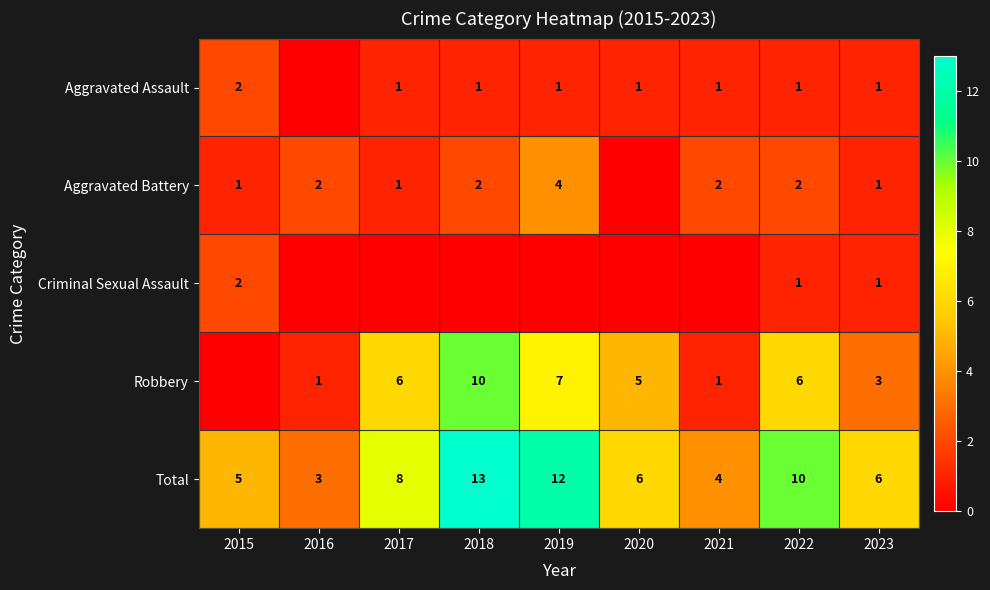

What is the sum of the Aggravated Assault values at 2015 and 2022?

3